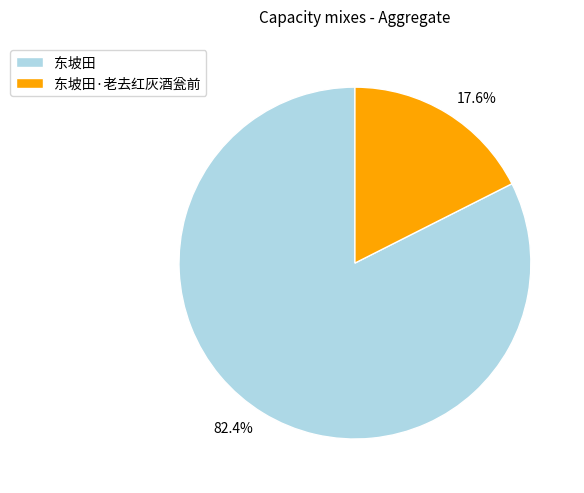

How much of the chart is everything except 东坡田?

17.6%